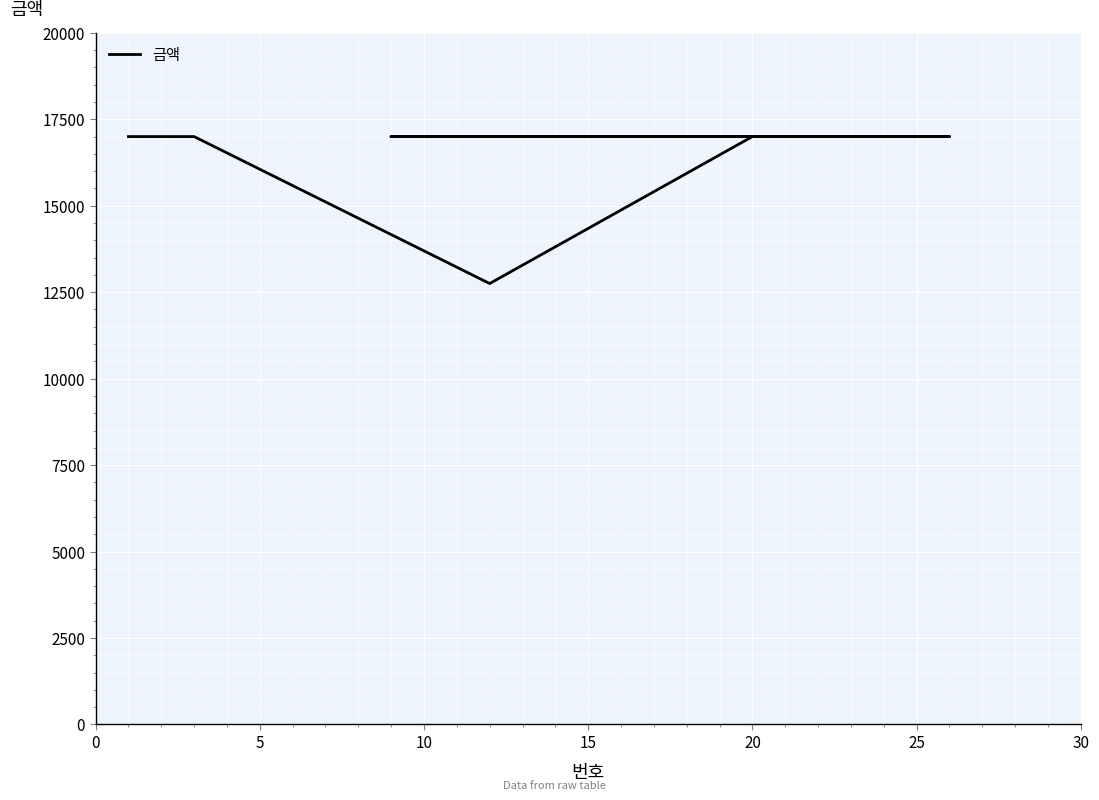

What is the average value?

16614